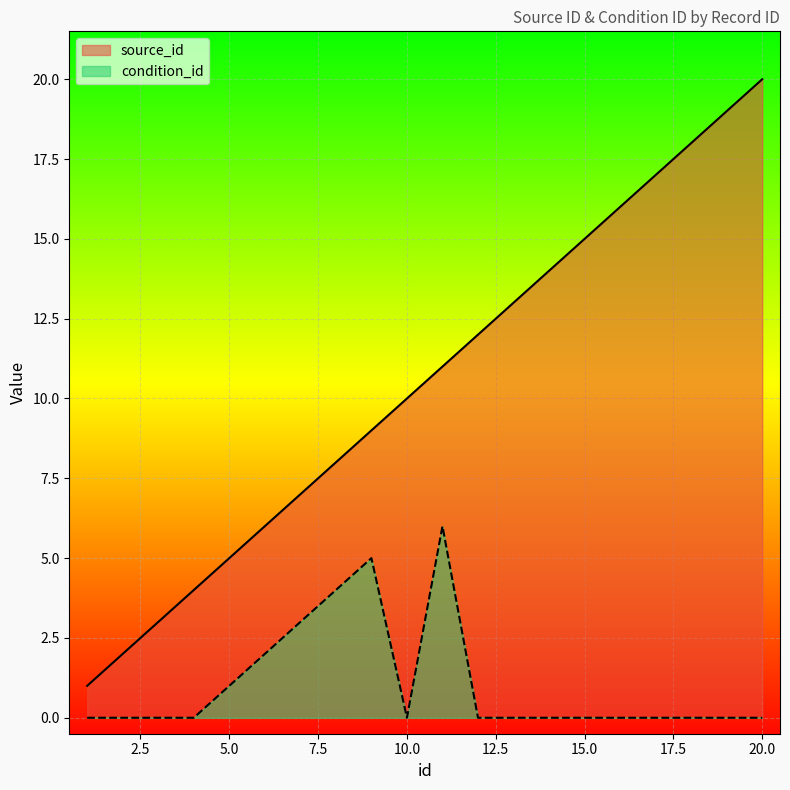

Rank the series at 13 from lowest to highest value.

condition_id, source_id